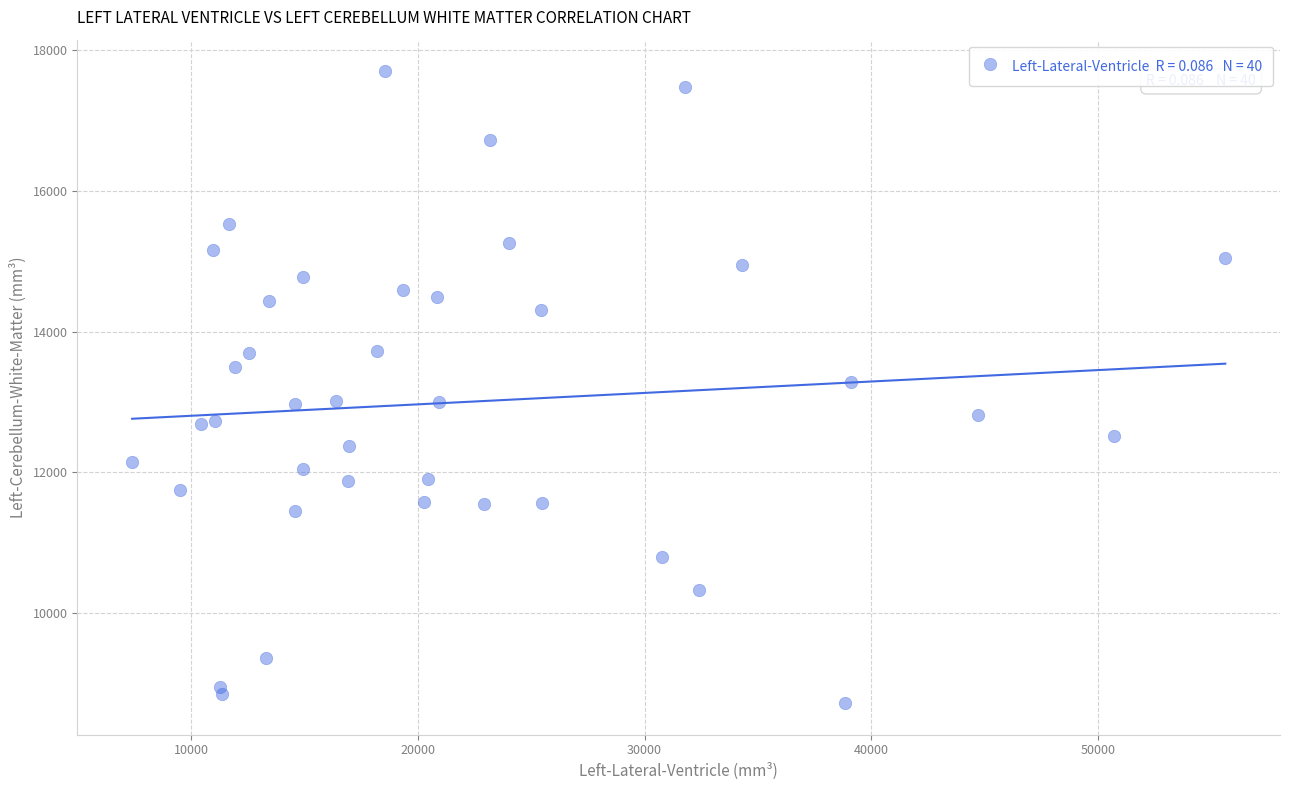

What is the range of Y values (max minus min)?

8973.1